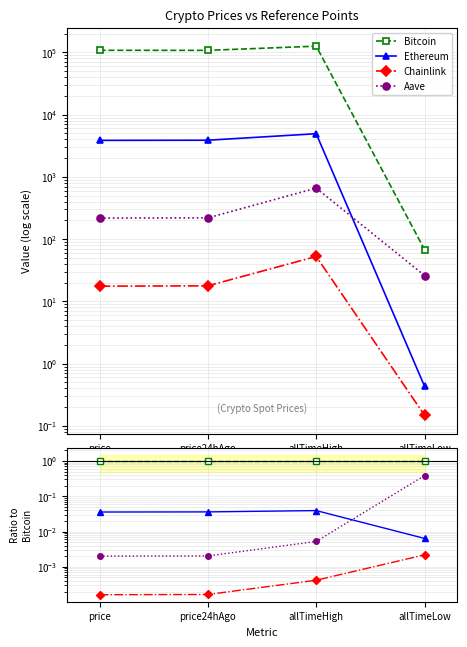

Where is Ethereum nearest to the value 0?

allTimeLow